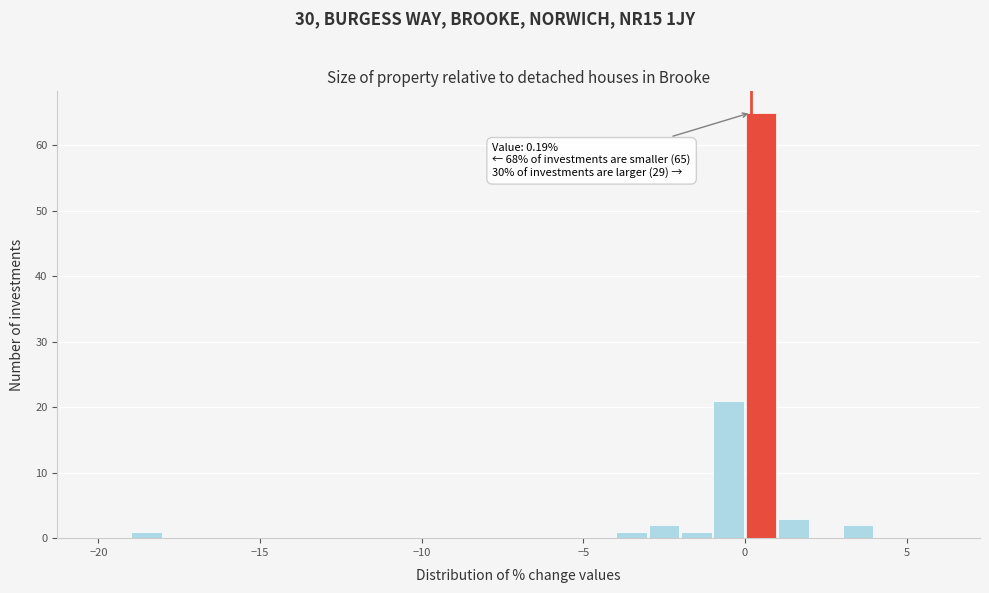

Around what value on the x-axis is the tallest bar? Give the approximate position of its centre, as read against the axis.

0.5